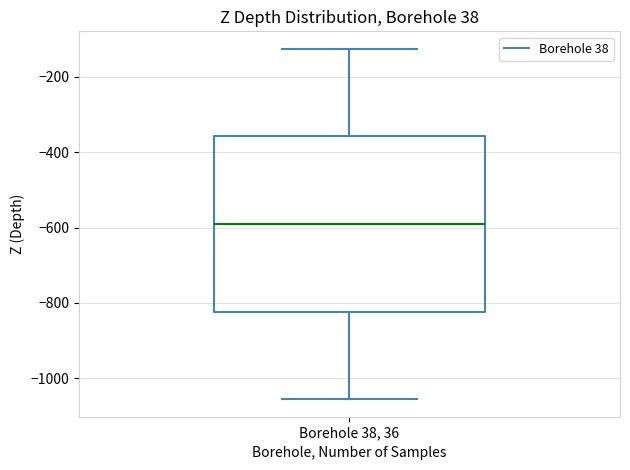

Read this box plot against the y-axis: the position of the median line, the range covered by the box, and the ends of both whiskers. The values are not printed on the chart, so give them approximately, as read against the axis.

median -600, box -820 to -360, whiskers -1060 to -120